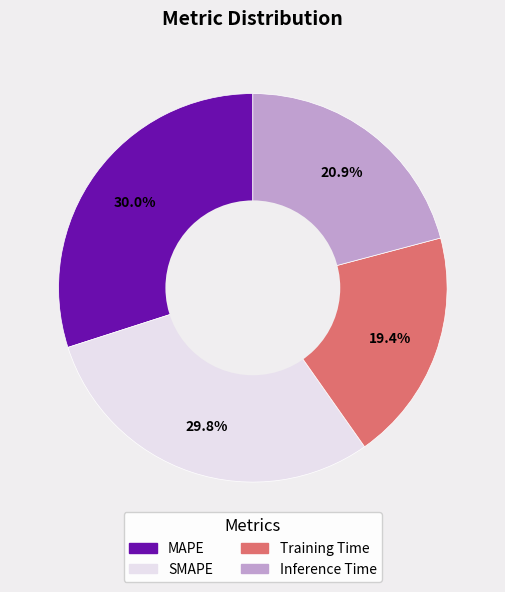

To the nearest percent, what is the difference between the largest and smallest slice percentages?

11%